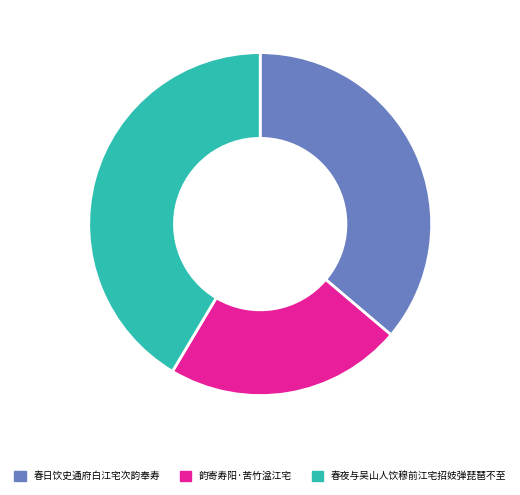

Do 春夜与吴山人饮穆前江宅招妓弹琵琶不至 and 春日饮史通府白江宅次韵奉寿 together represent more than half of the pie?

Yes